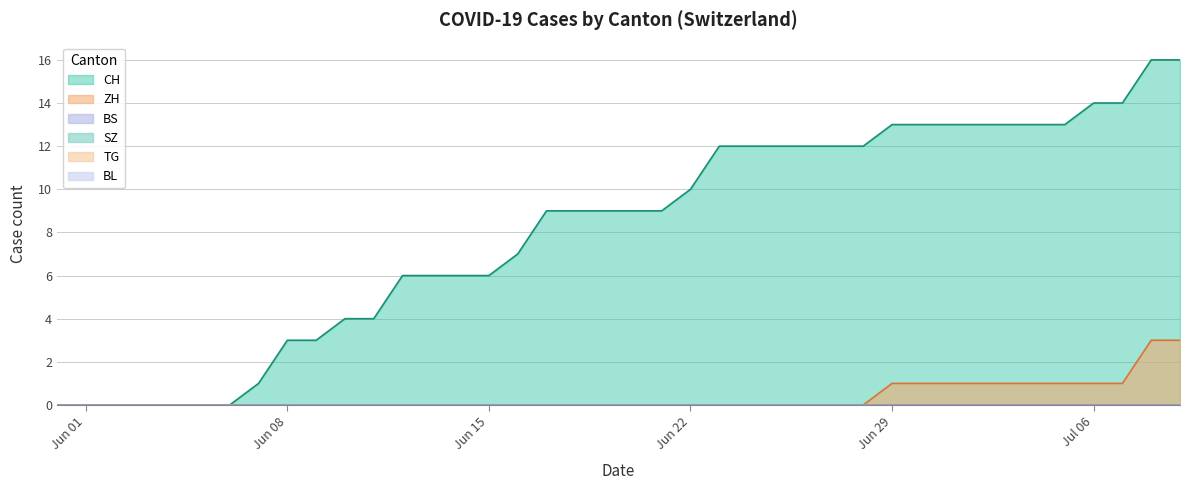

How many distinct data groups are displayed?

6